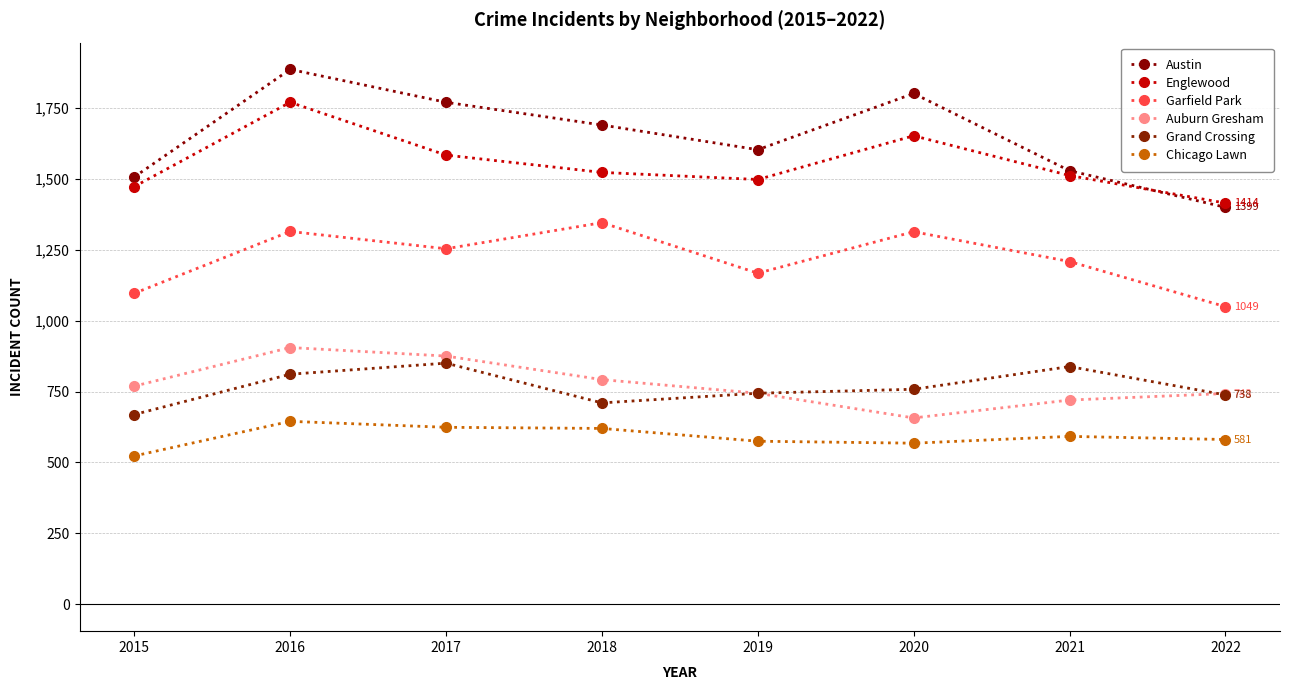

Which series has the largest total across all categories?

Austin